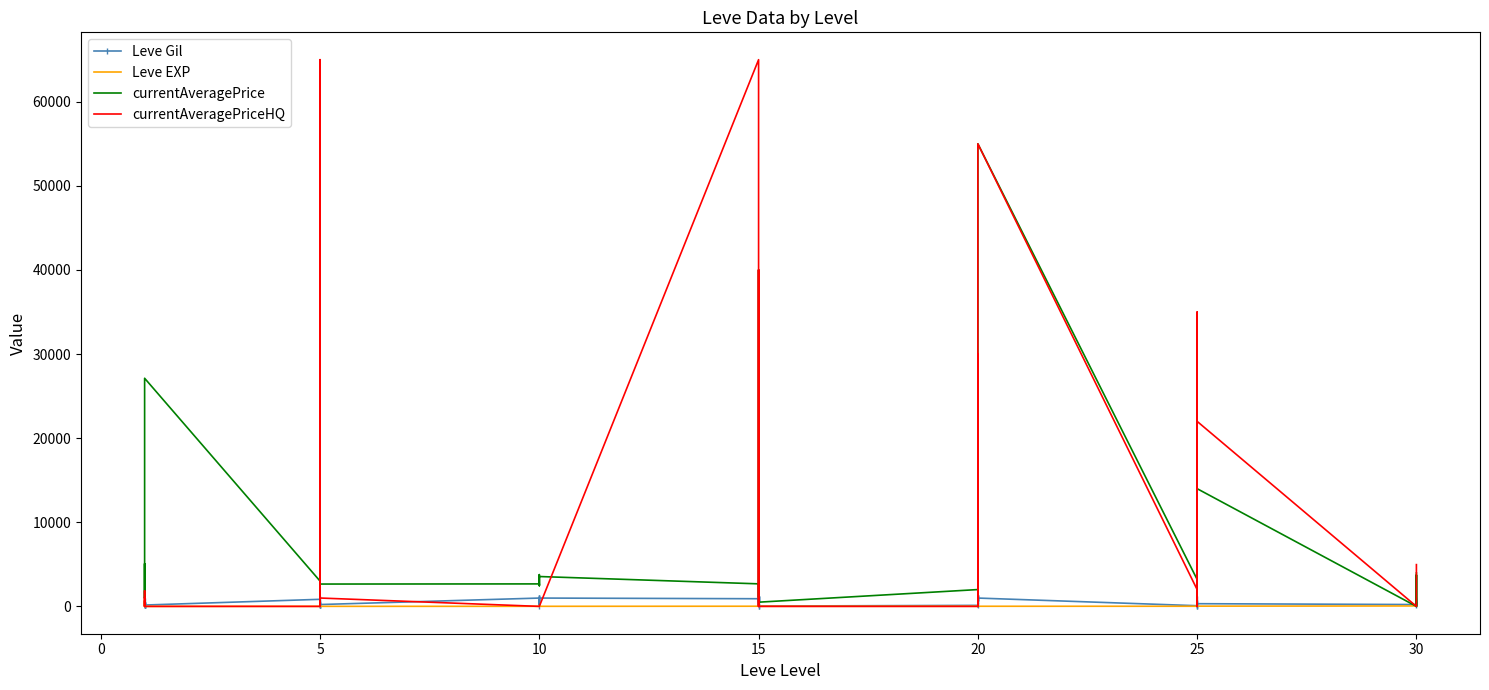

How many interior local valleys does the Leve Gil series have?

10